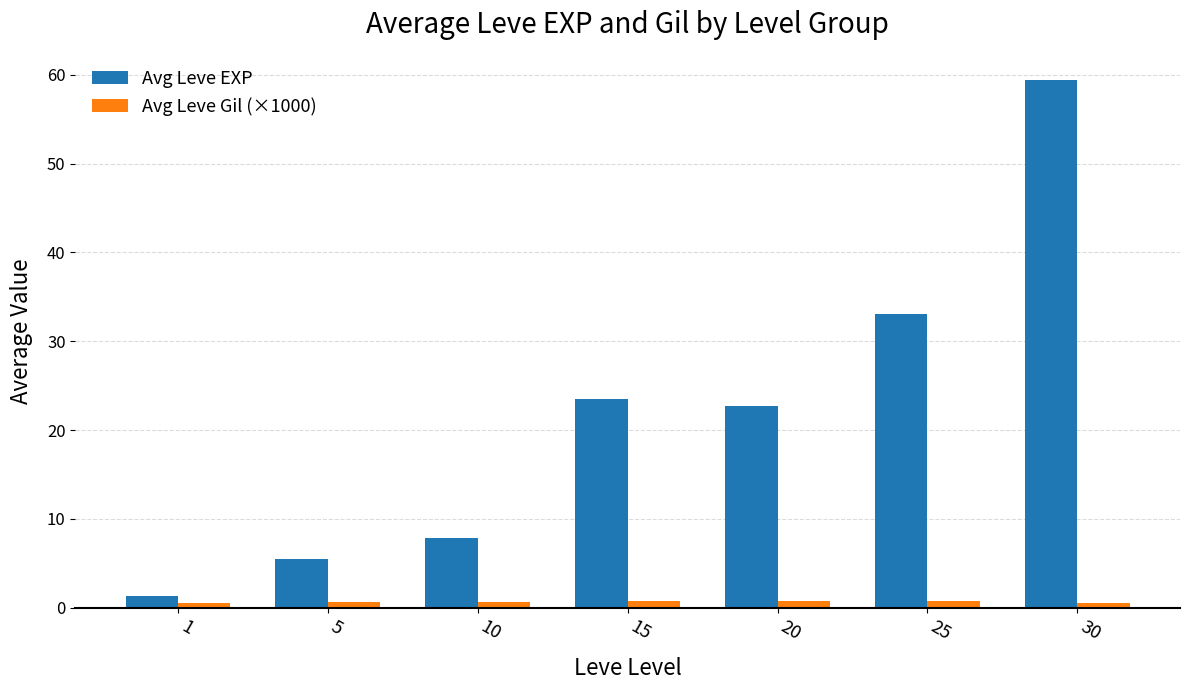

What is the maximum value shown in the chart?

59.4